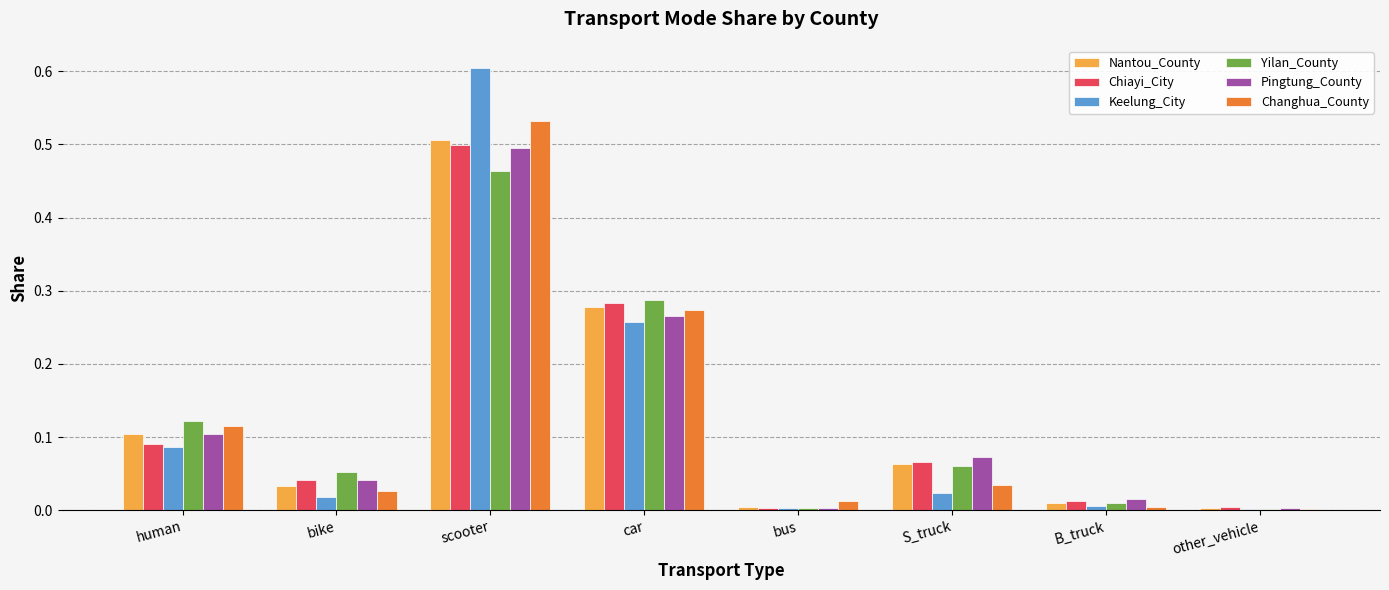

Which series changed the most between bike and scooter?

Keelung_City